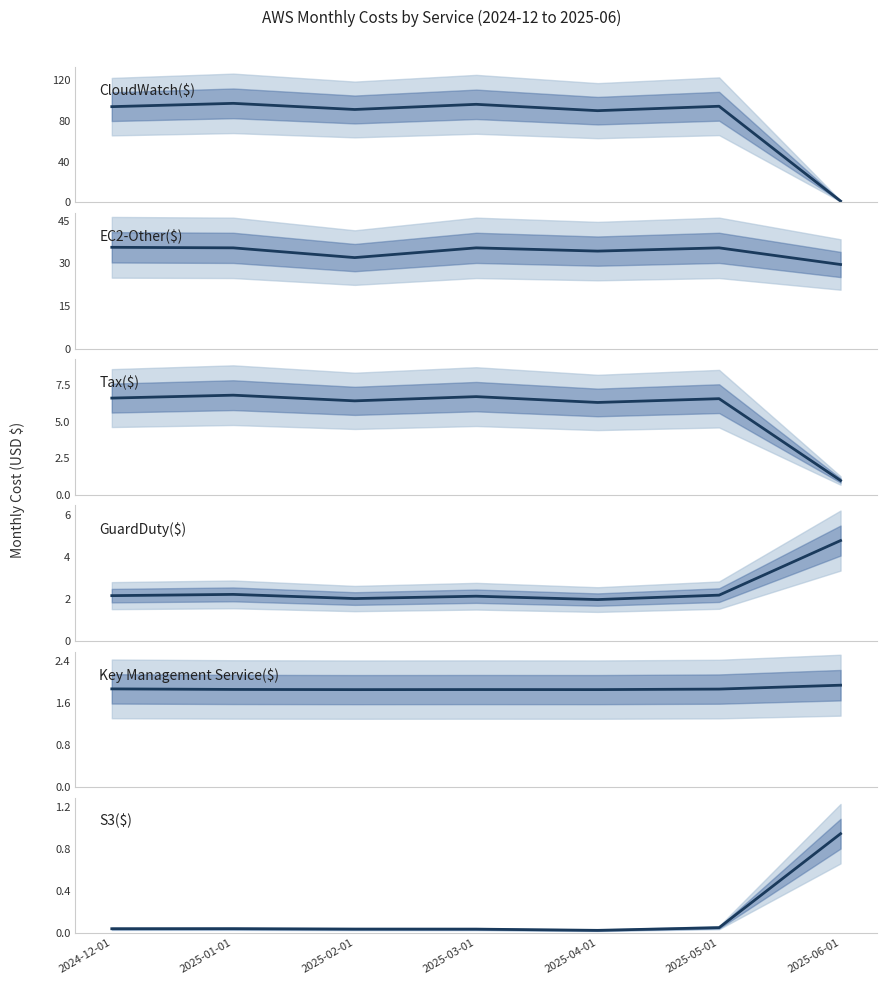

Reading left to right, transcribe all the data shown in this chart.

CloudWatch($): 93.7	96.9	90.9	96.0	89.8	94.1	1.4
EC2-Other($): 35.6	35.4	32.0	35.4	34.3	35.4	29.5
Tax($): 6.6	6.8	6.4	6.7	6.3	6.6	1.0
GuardDuty($): 2.1	2.2	2.0	2.1	2.0	2.2	4.8
Key Management Service($): 1.9	1.9	1.8	1.9	1.8	1.9	1.9
S3($): 0.0	0.0	0.0	0.0	0.0	0.0	0.9